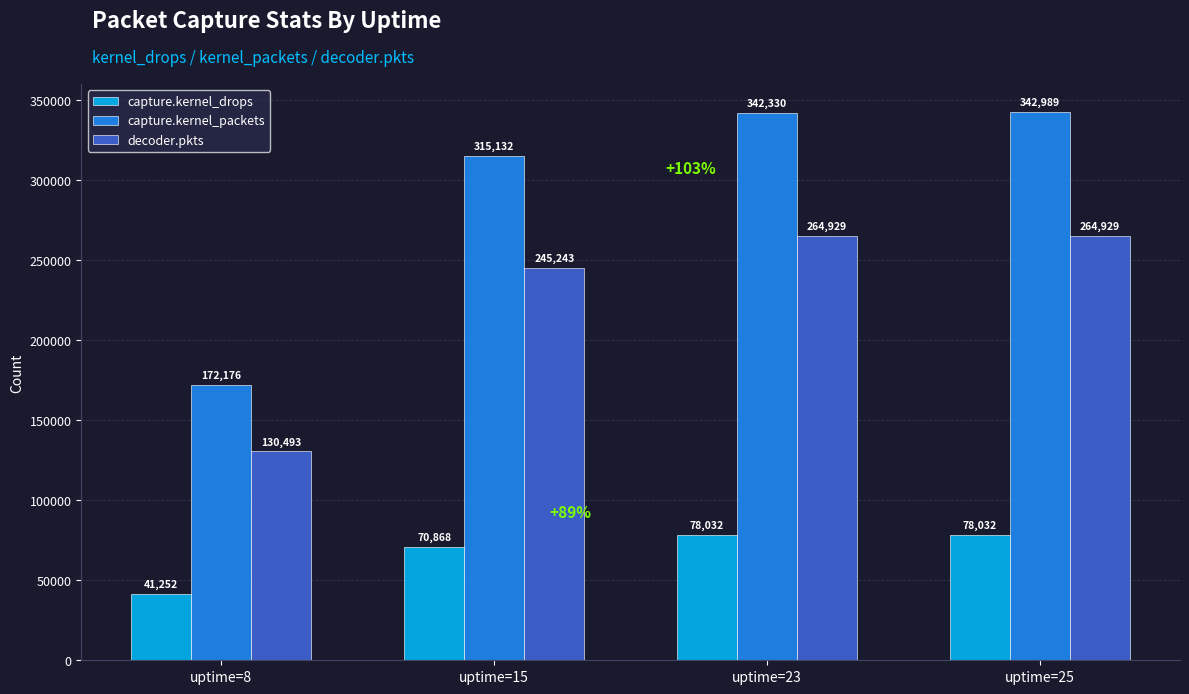

At which category is the sum across all series the highest?

uptime=25